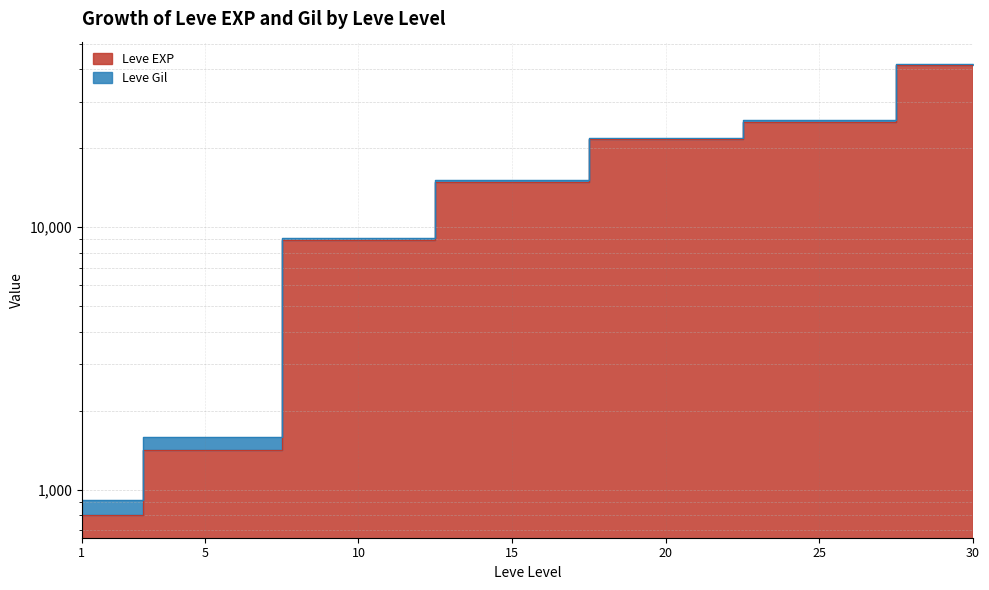

What is the value of the 1st point from the left?

800